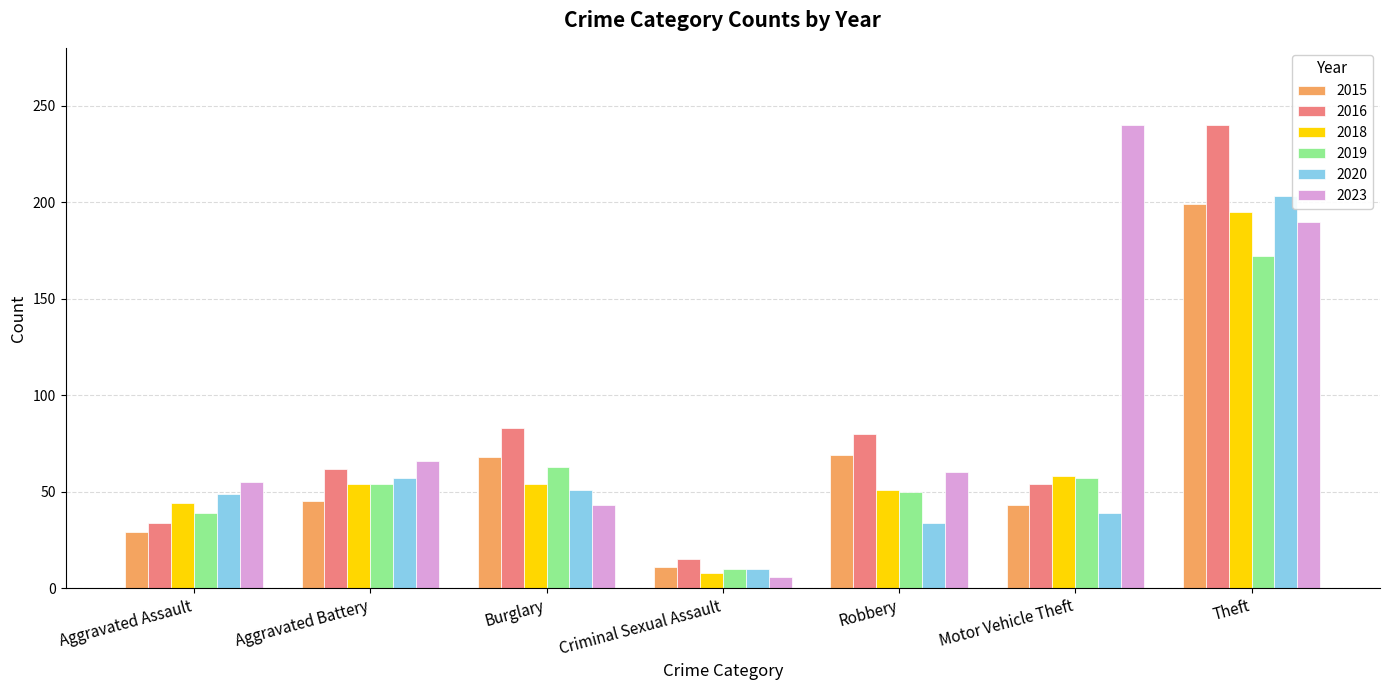

What are all the series names shown in the legend?

2015, 2016, 2018, 2019, 2020, 2023